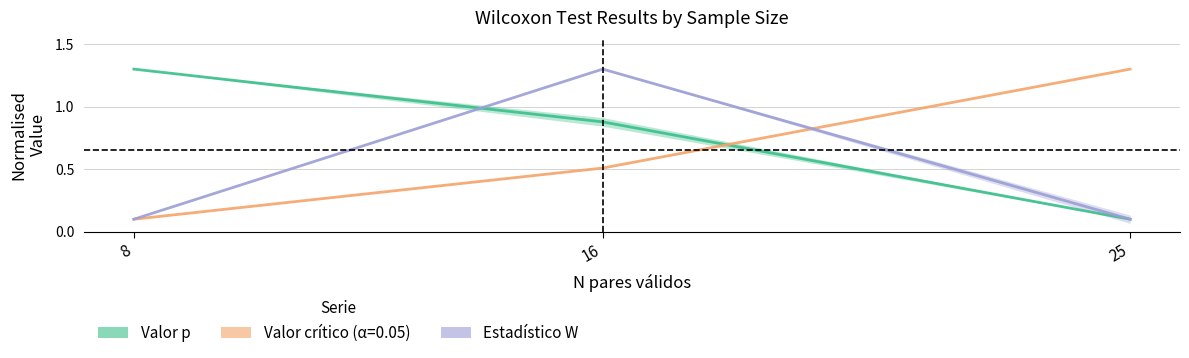

Where is Valor crítico nearest to the value 0?

8